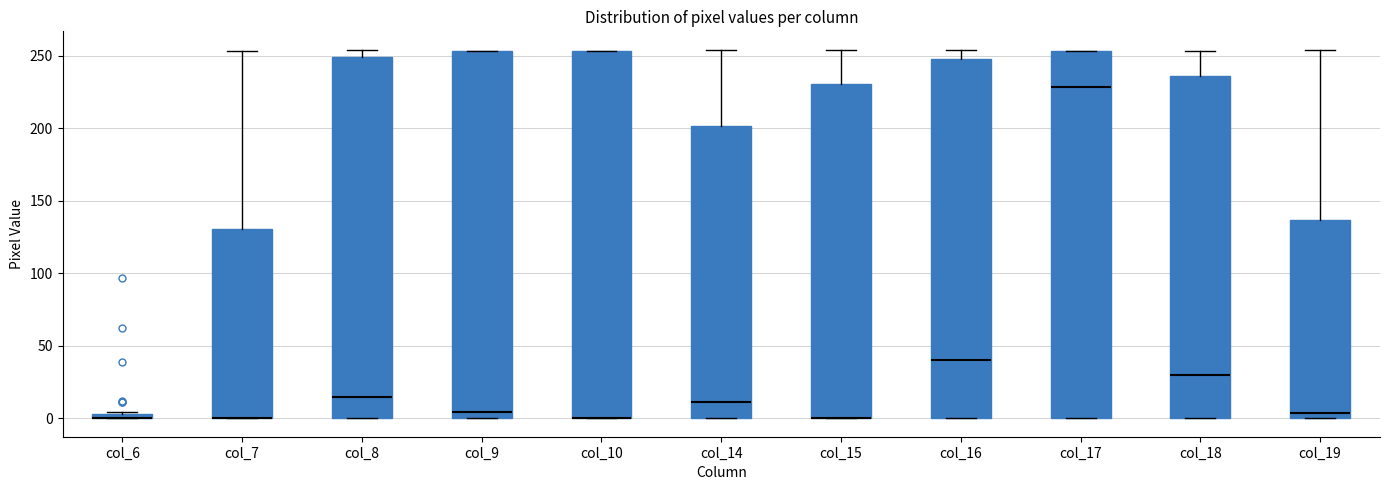

Where is the upper edge of the box for col_8 on the y-axis? The values are not printed on the chart, so give them approximately, as read against the axis.

250